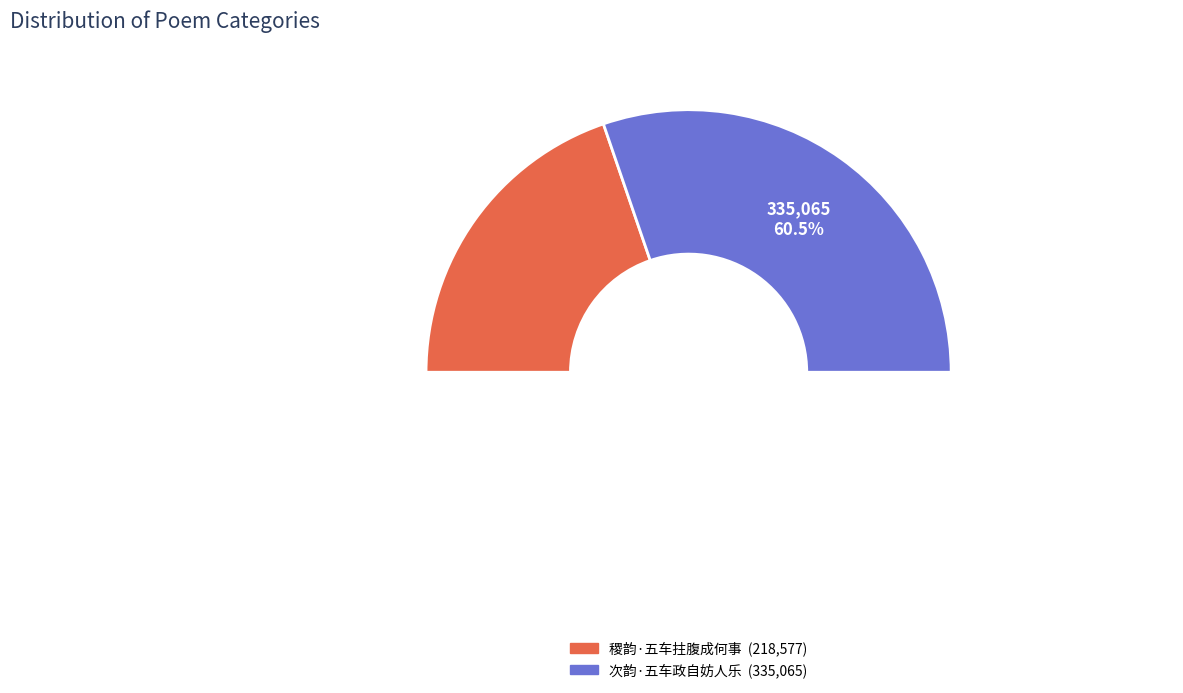

What is the change in value from 稷韵·五车拄腹成何事 to 次韵·五车政自妨人乐?

+116488